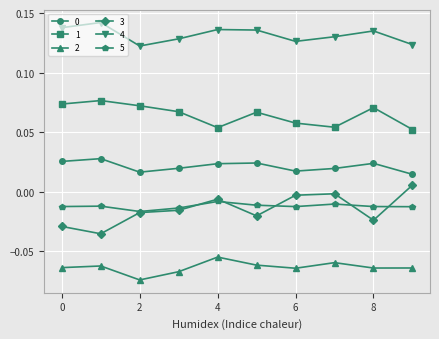

True or false: 2 has more than 1 interior local peaks.

True